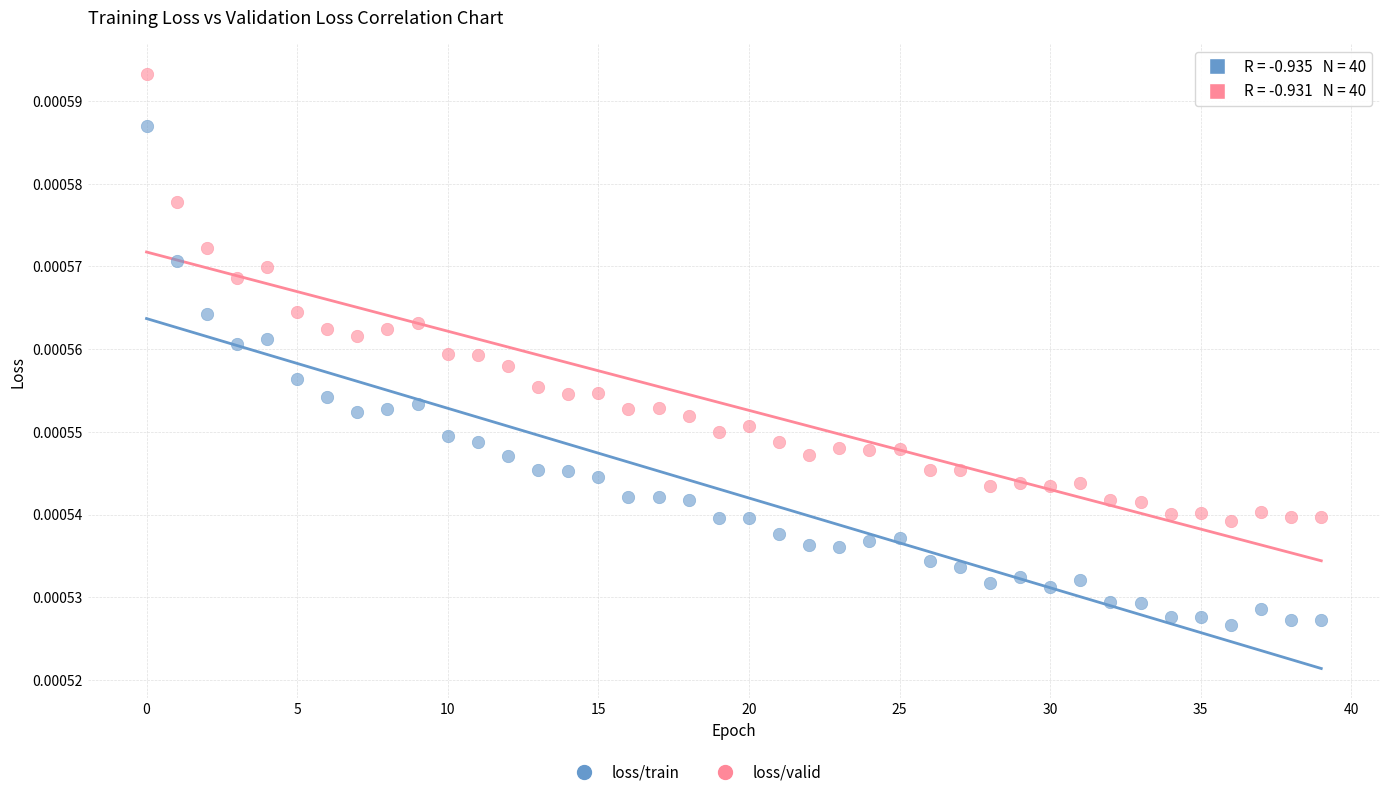

Which series has the largest Y range (max minus min)?

loss/train